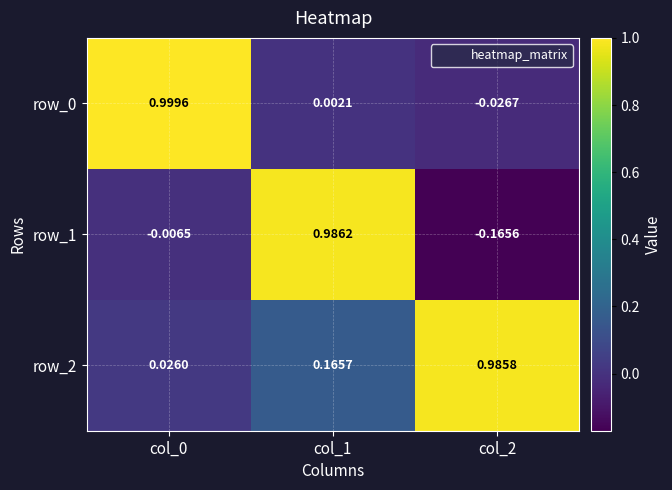

Is it true that row_0 equals 1.0 at col_0?

True